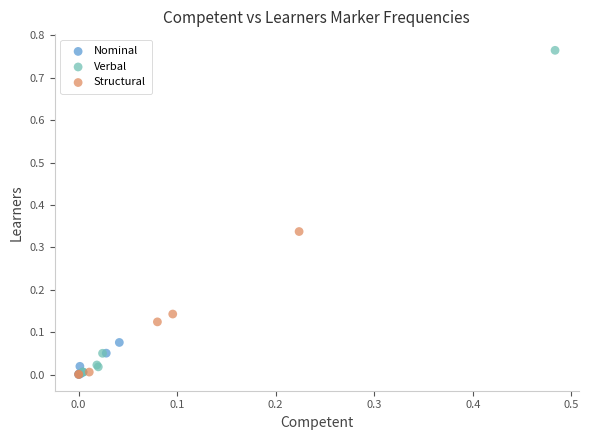

Which series has the largest Y range (max minus min)?

Verbal